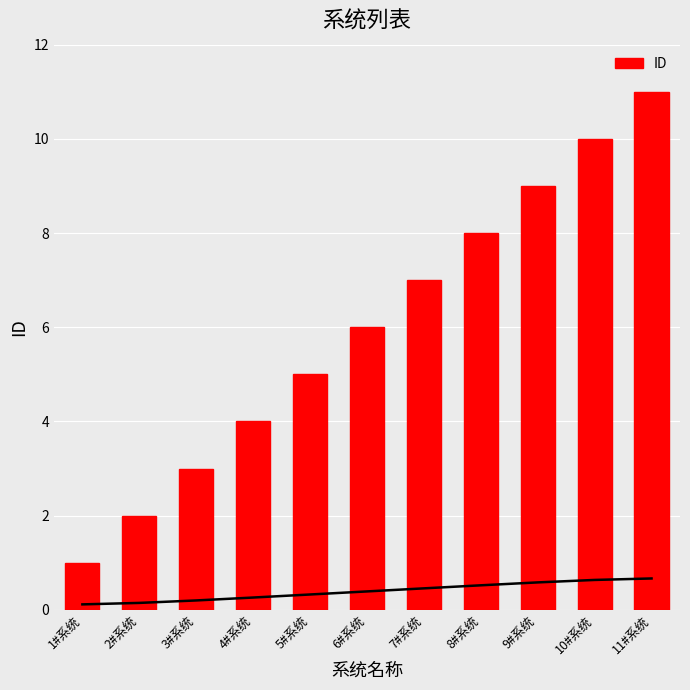

Rank the categories by value from lowest to highest.

1#系统, 2#系统, 3#系统, 4#系统, 5#系统, 6#系统, 7#系统, 8#系统, 9#系统, 10#系统, 11#系统